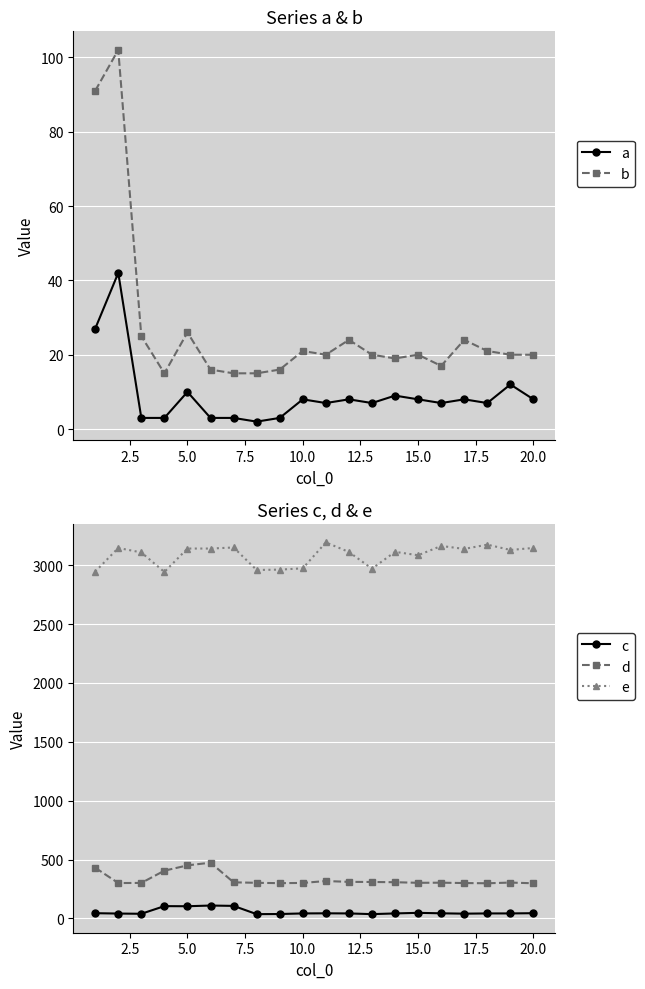

True or false: e and d cross at least once.

False